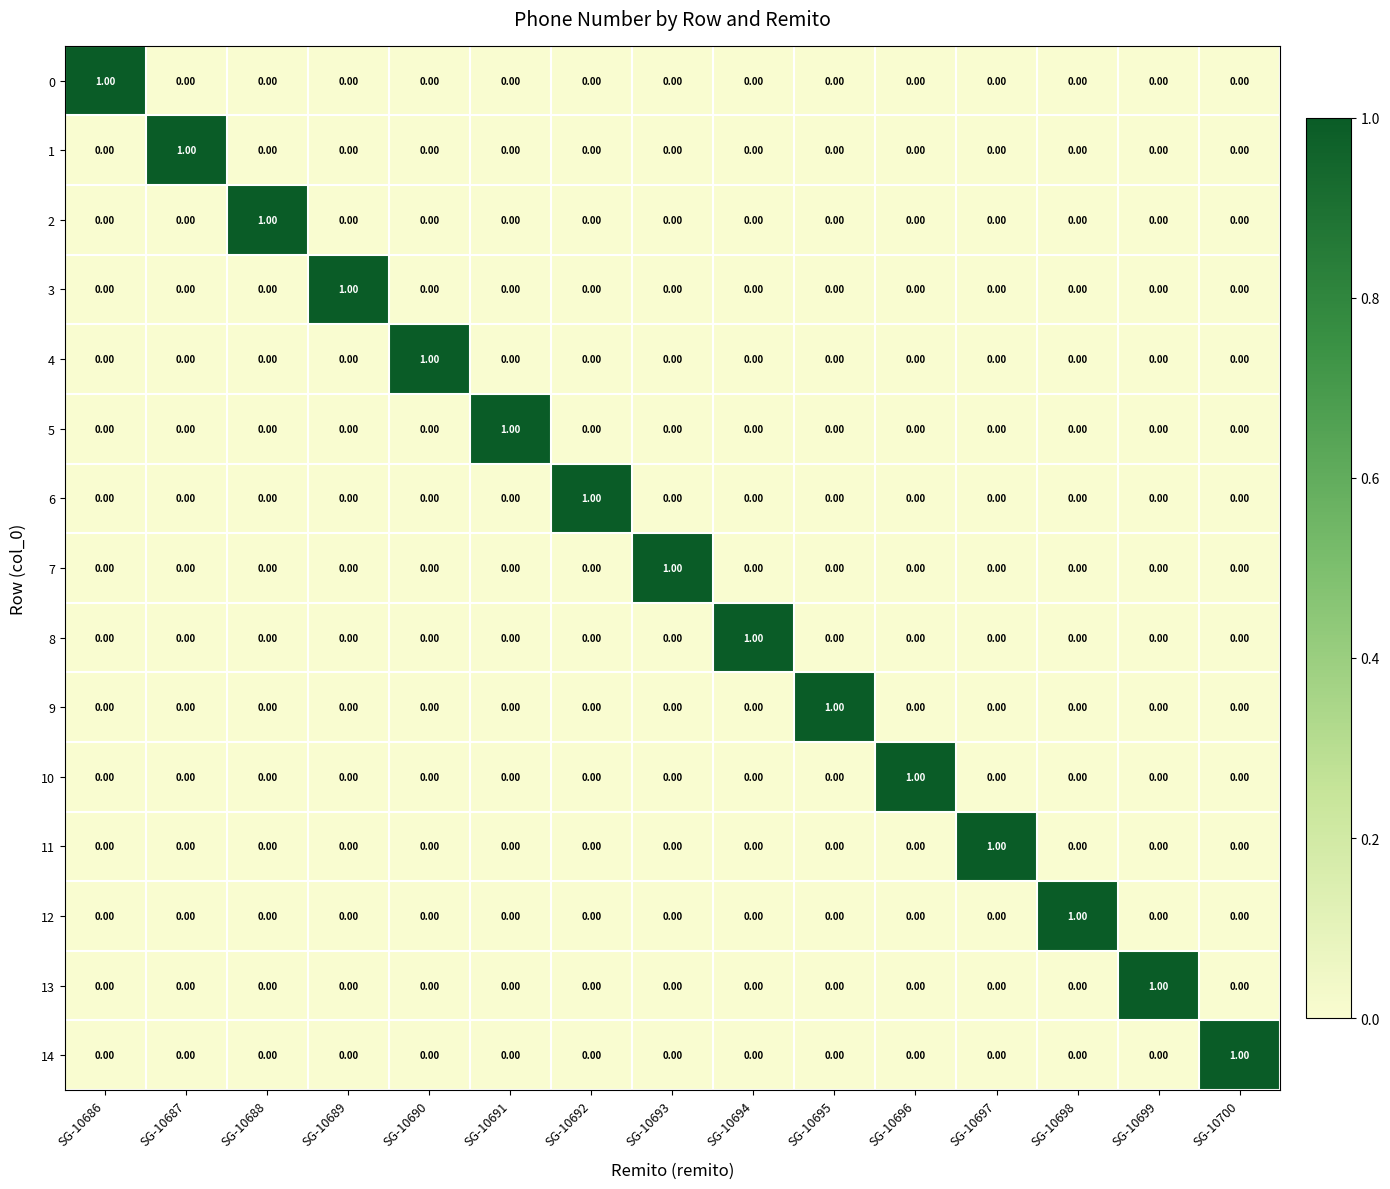

What is the difference between the highest and lowest values at SG-10686?

1